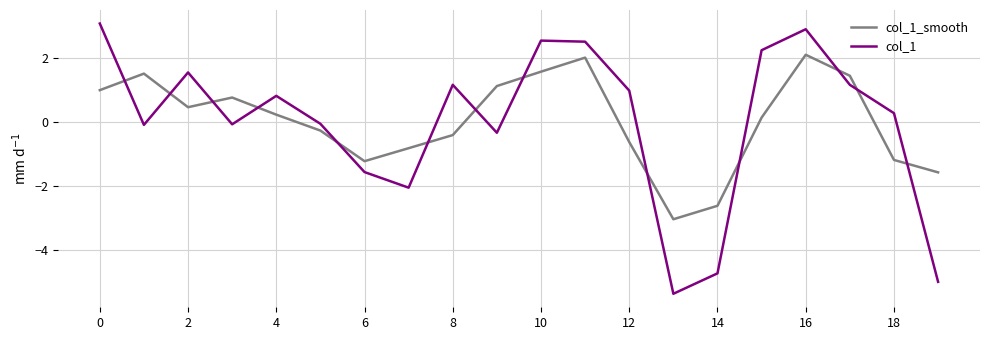

Rank the series by their maximum value, from lowest to highest.

col_1_smooth, col_1